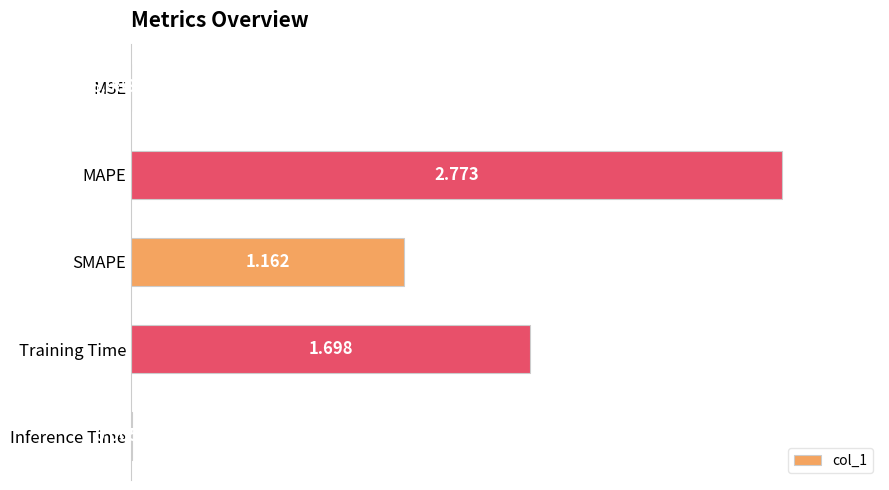

Are the bars horizontal?

Yes